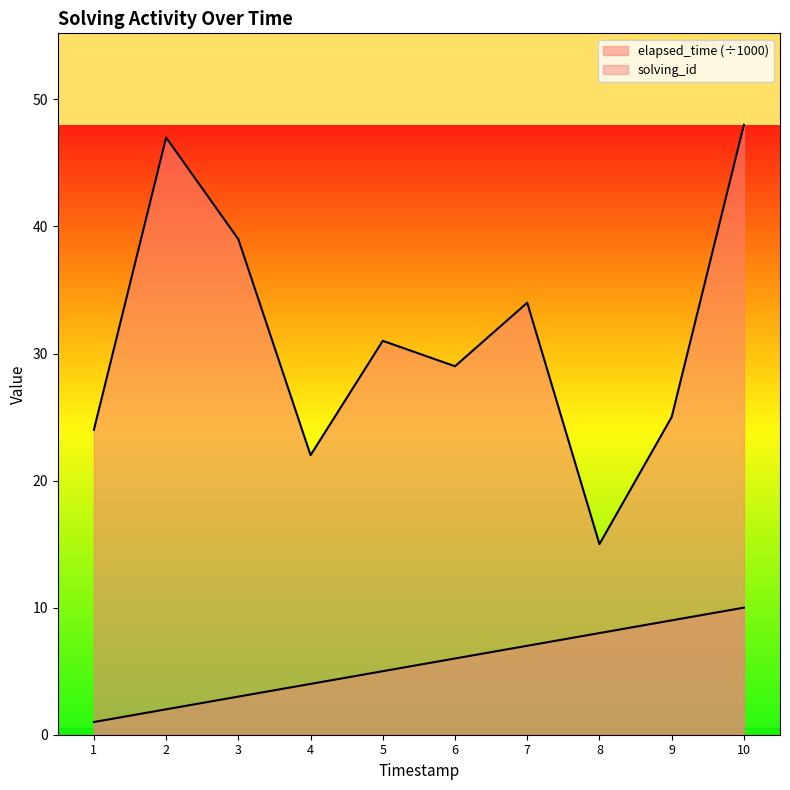

List the series in order of their peak value, highest first.

elapsed_time, solving_id